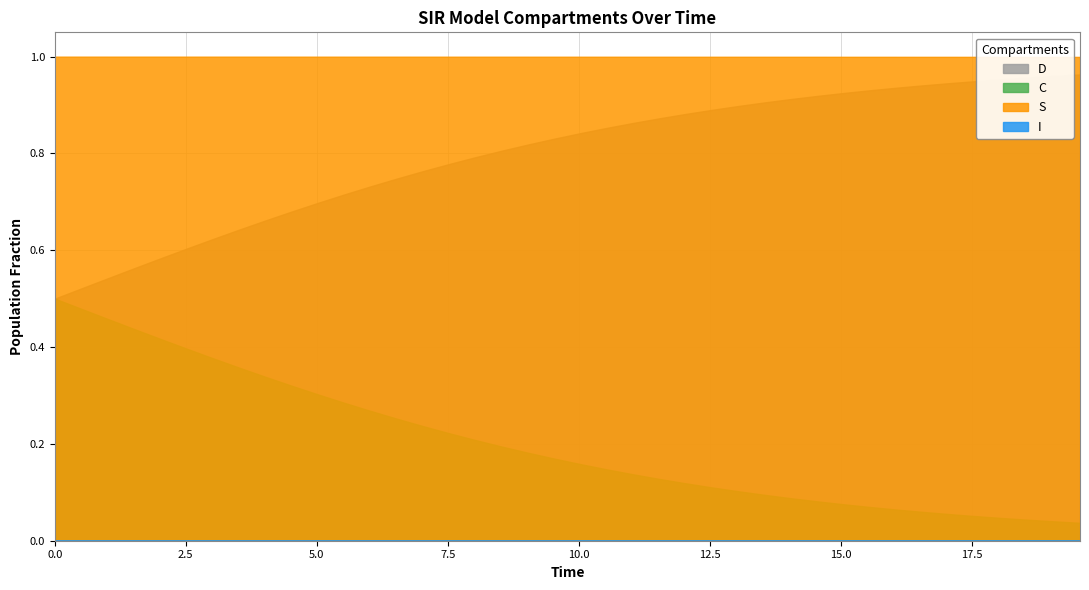

True or false: D has more than 2 points higher than both neighbors.

False